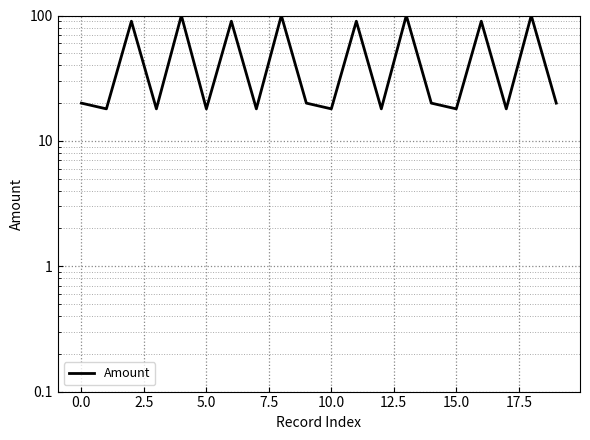

How many interior local valleys (lower than both neighbors) does the data have?

8